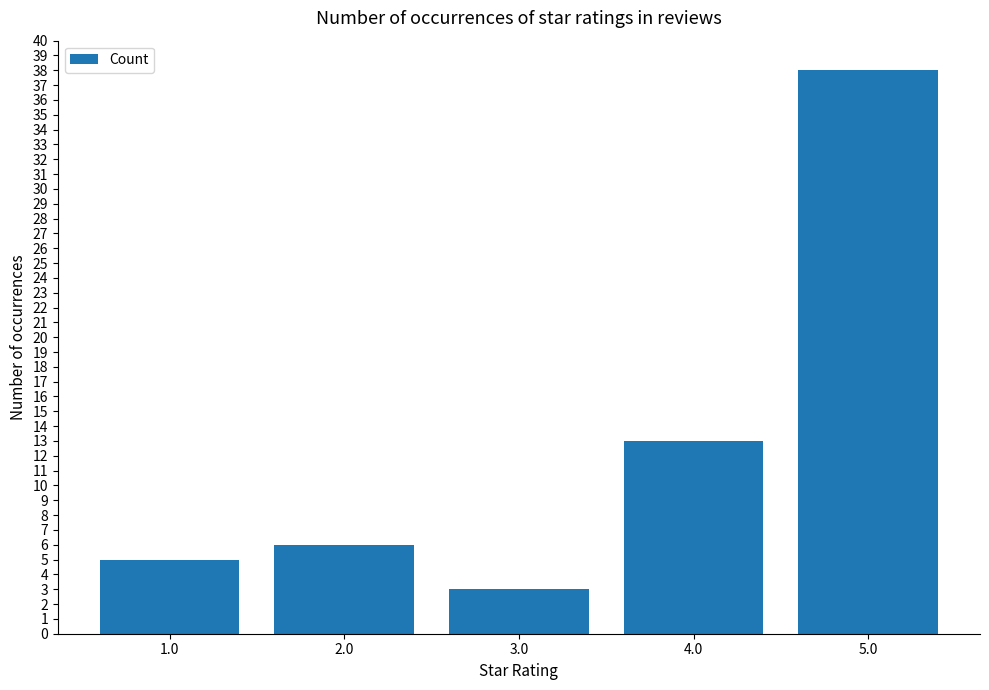

What is the maximum value shown in the chart?

38